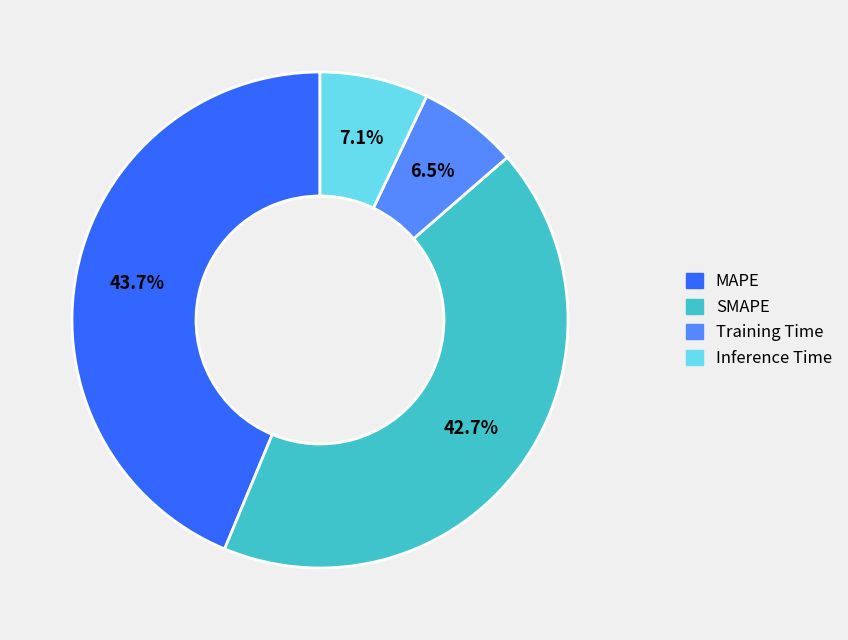

Count the number of slices in the pie.

4